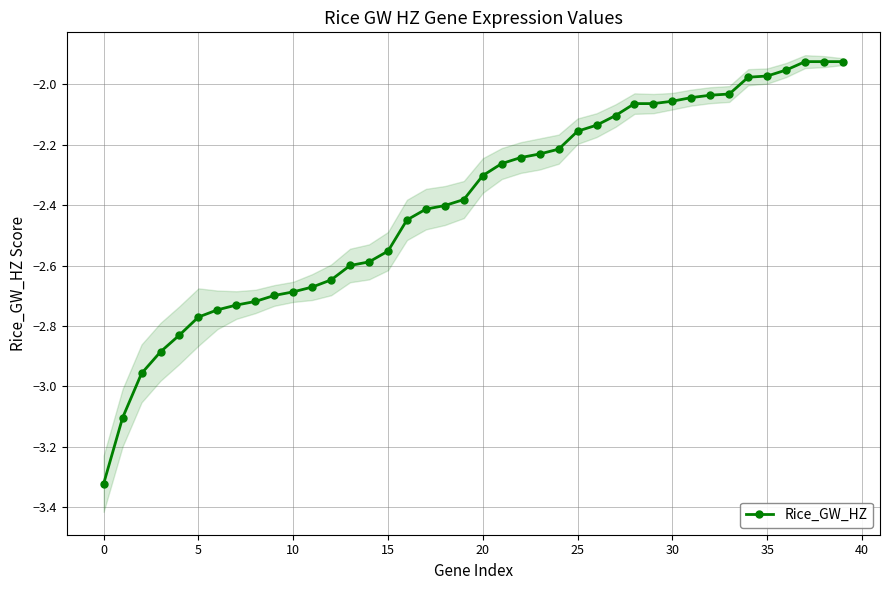

The Rice_GW_HZ series shows -5.9 at 0. True or false?

False